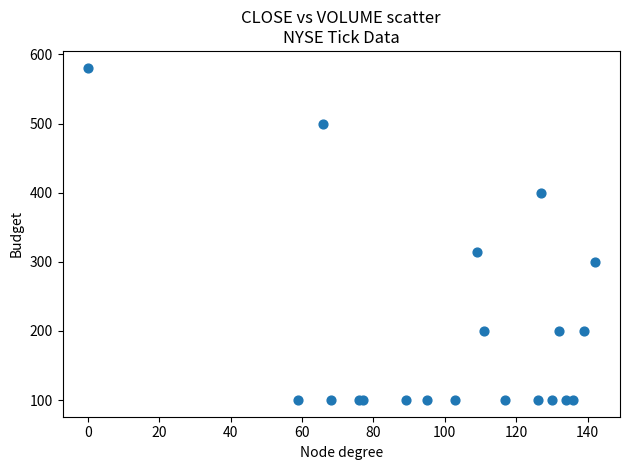

What Y value in the scatter plot is closest to 340?

314